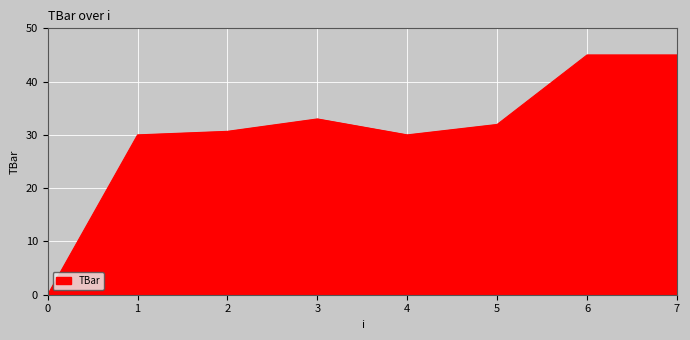

What is the difference between the maximum and minimum values?

45.0